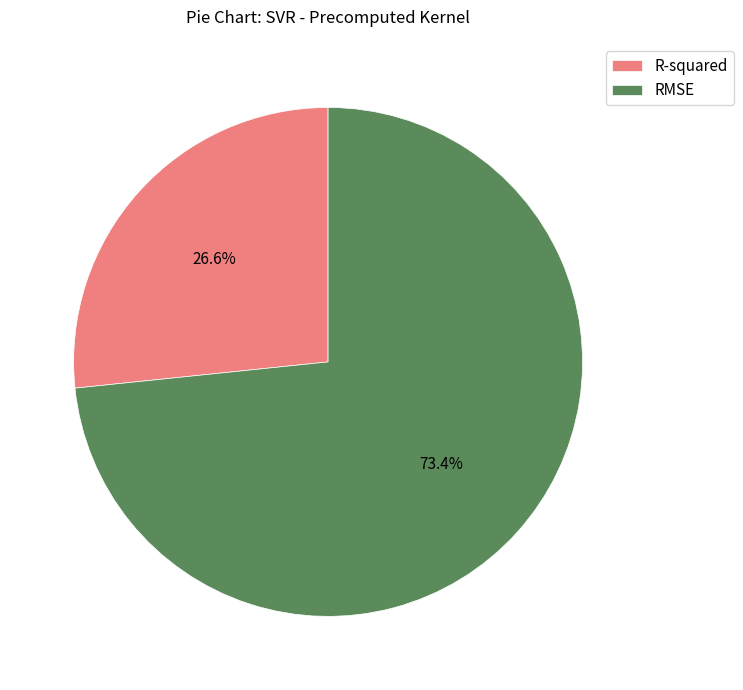

What percentage do R-squared and RMSE together represent?

100.0%